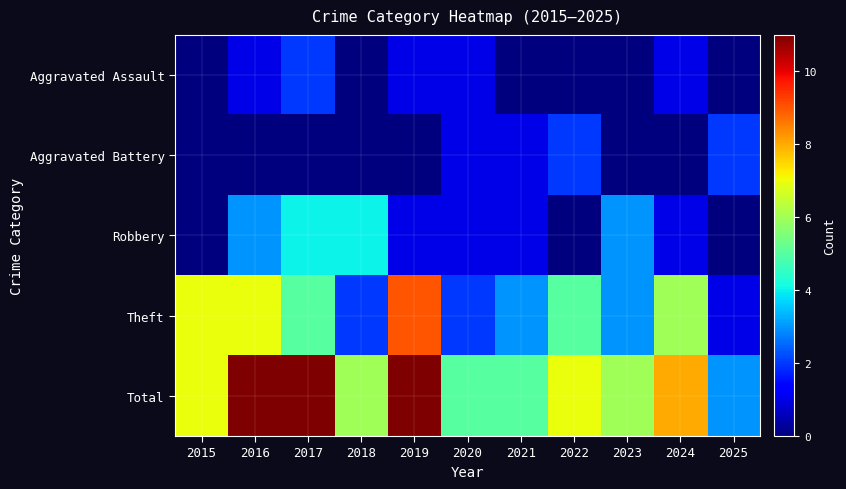

What is the spread (max minus min) of values at 2015?

7